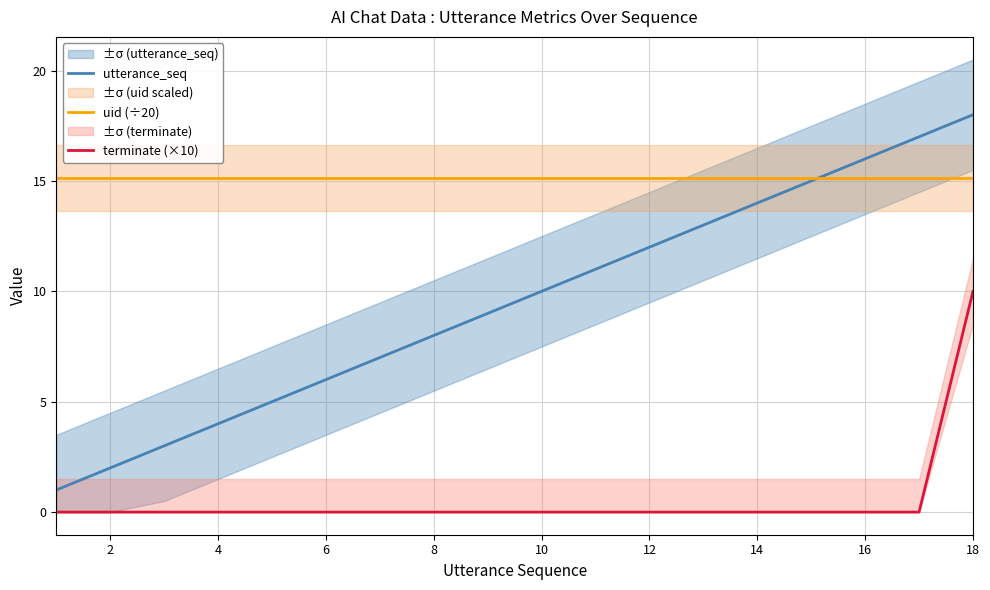

How many lines are shown in the chart?

3